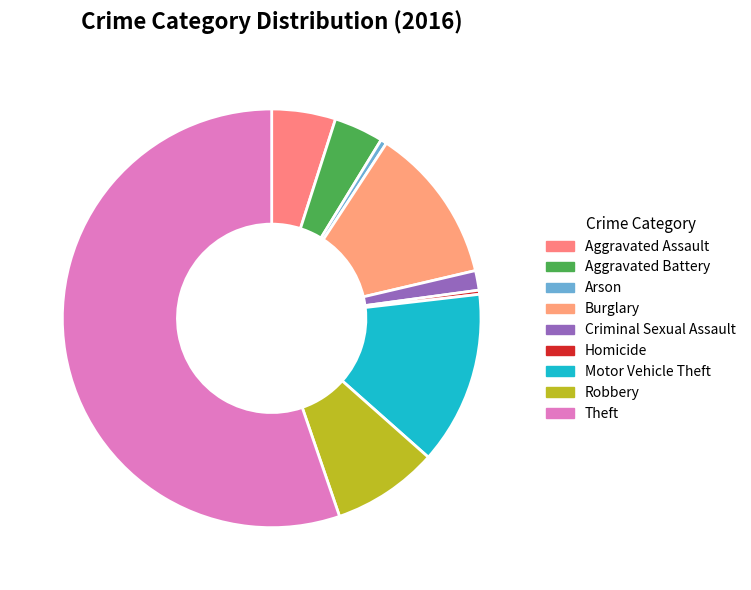

Which slice is the largest?

Theft